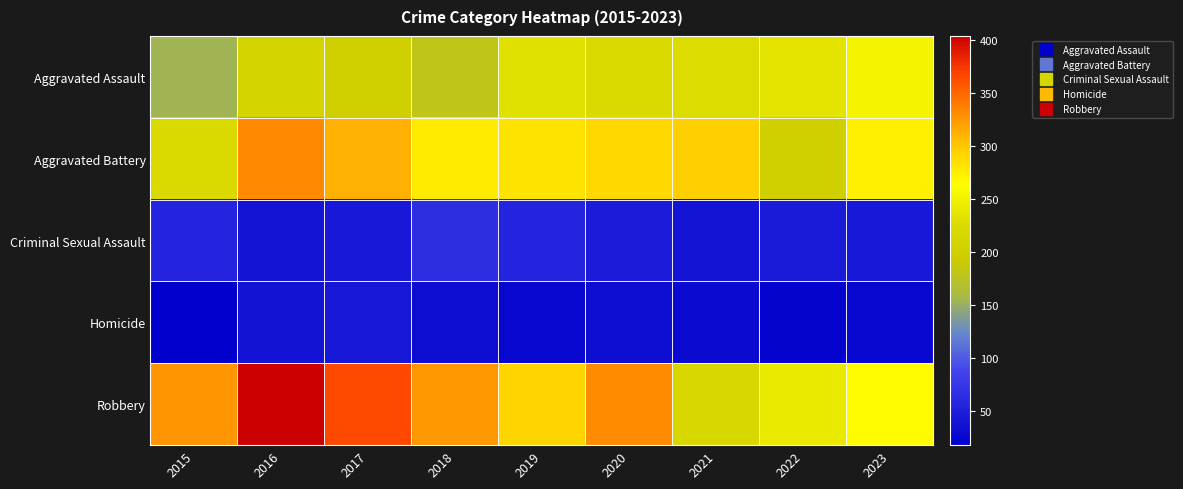

How many categories are shown in the chart?

9